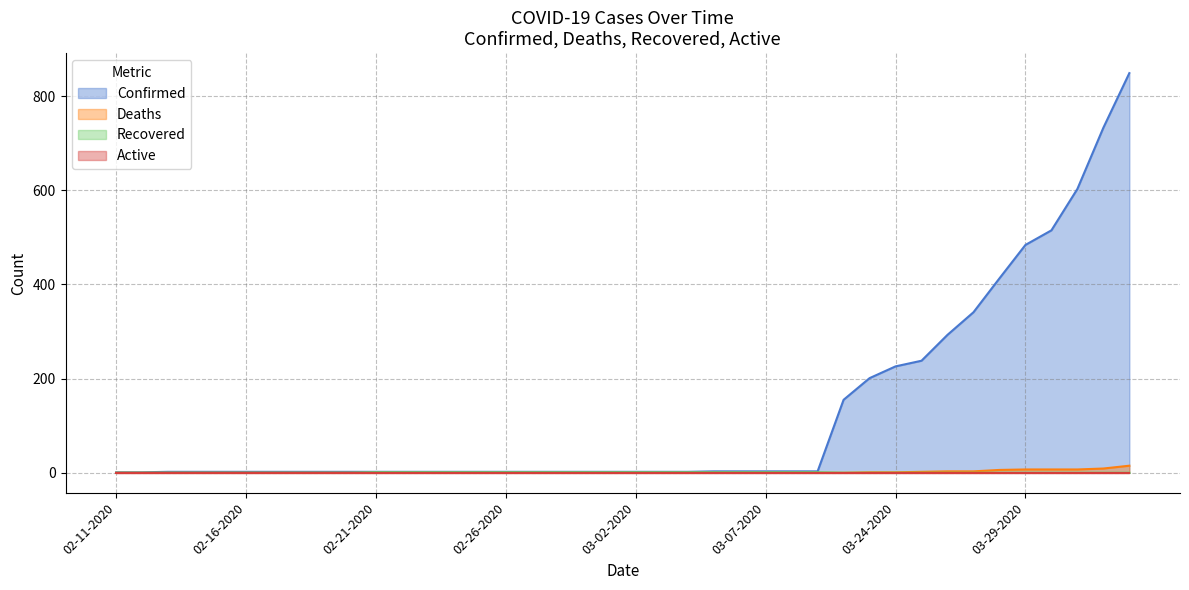

True or false: Recovered has a value of 1 at 03-03-2020.

True